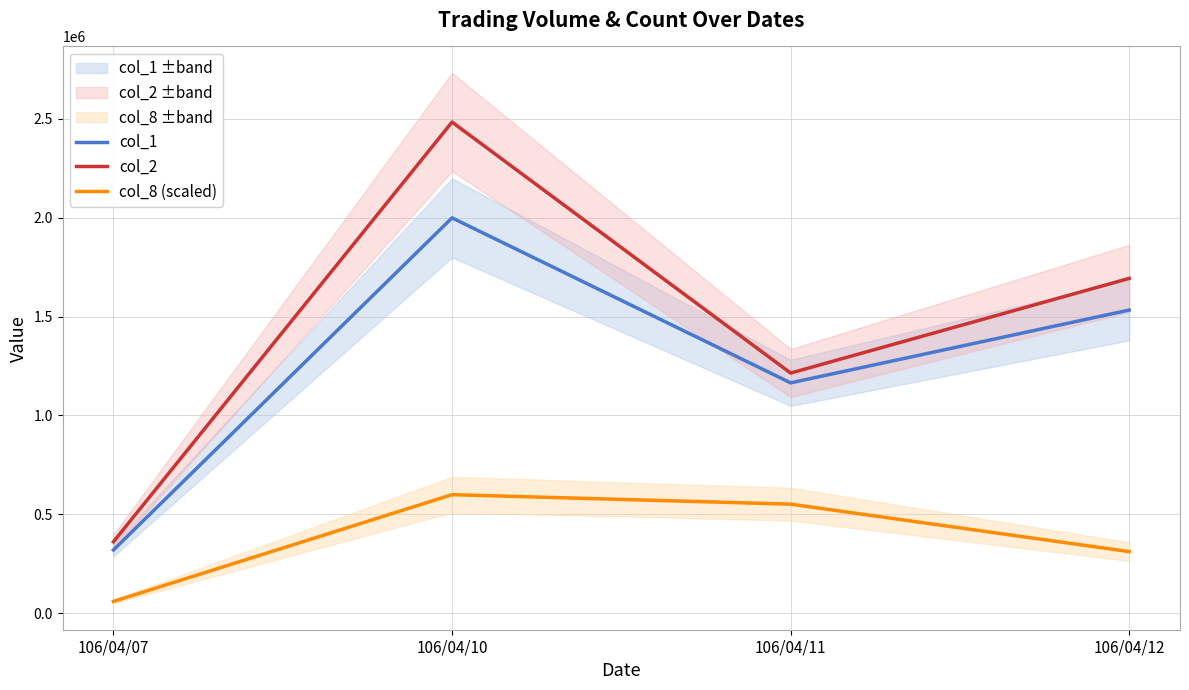

Where is the first local minimum for col_1?

106/04/11